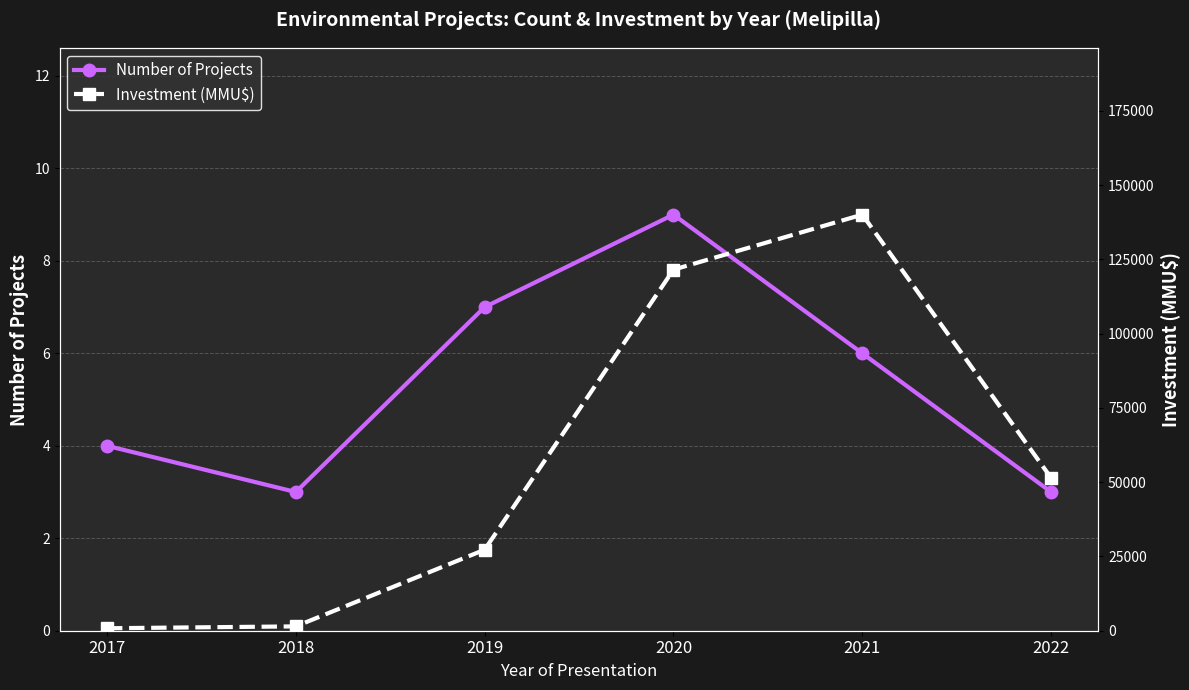

What is the average value of the Investment (MMU$) series?

57102